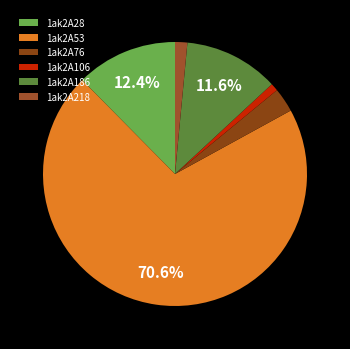

To the nearest percent, what is the average slice percentage?

17%